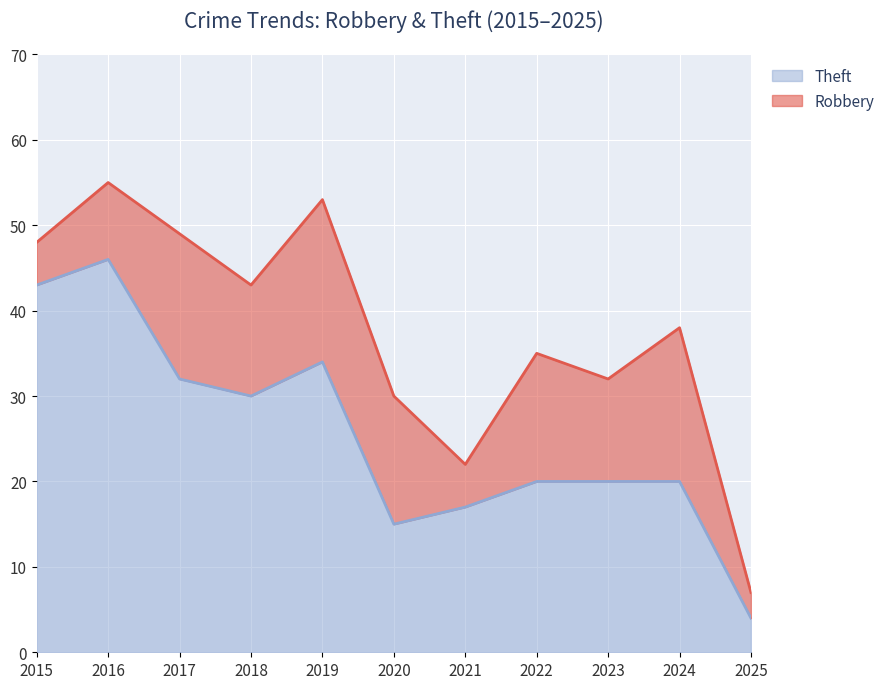

Does the chart display data point markers on the line(s)?

No